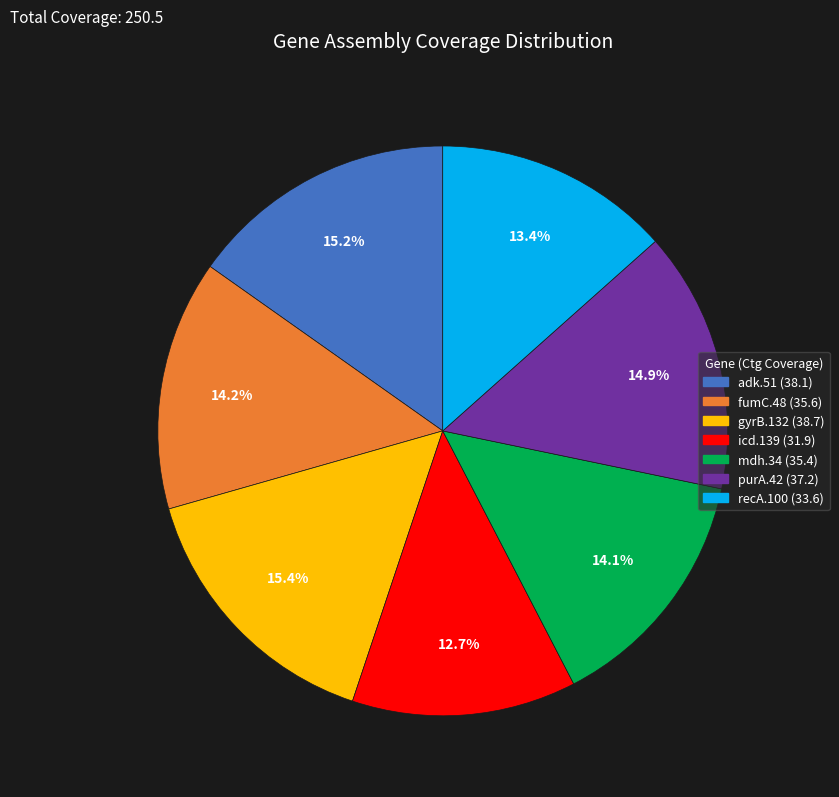

How many slices are in this pie chart?

7